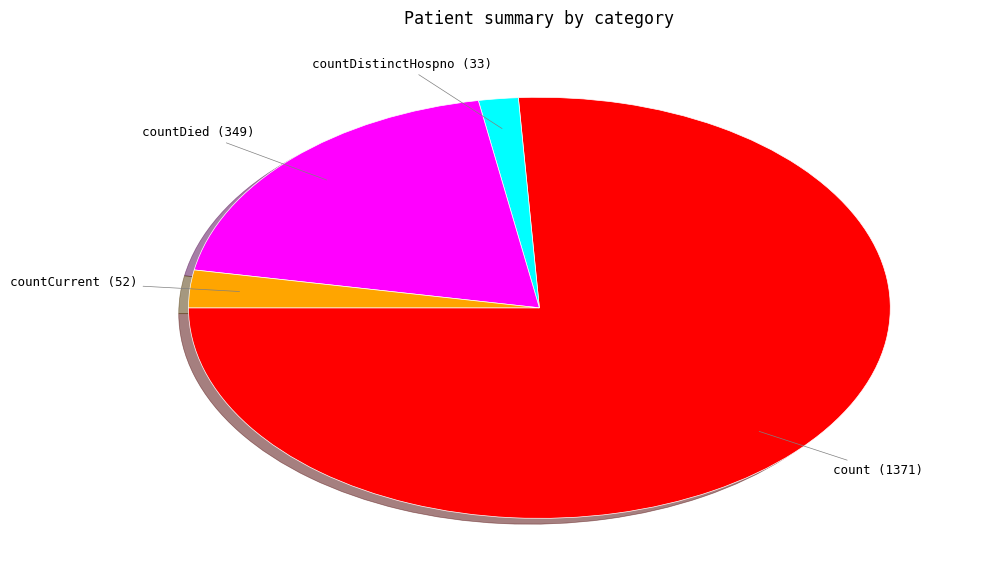

Does any single category account for the majority?

Yes